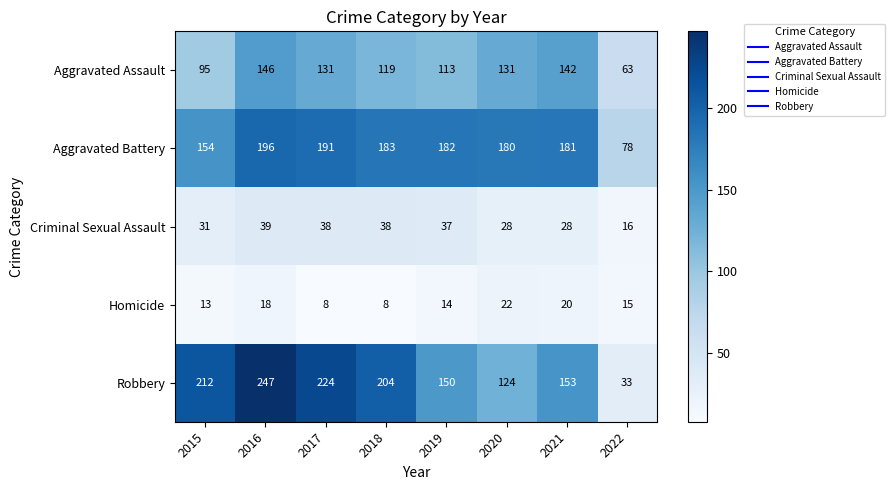

Which category has the highest value in the Homicide series?

2020